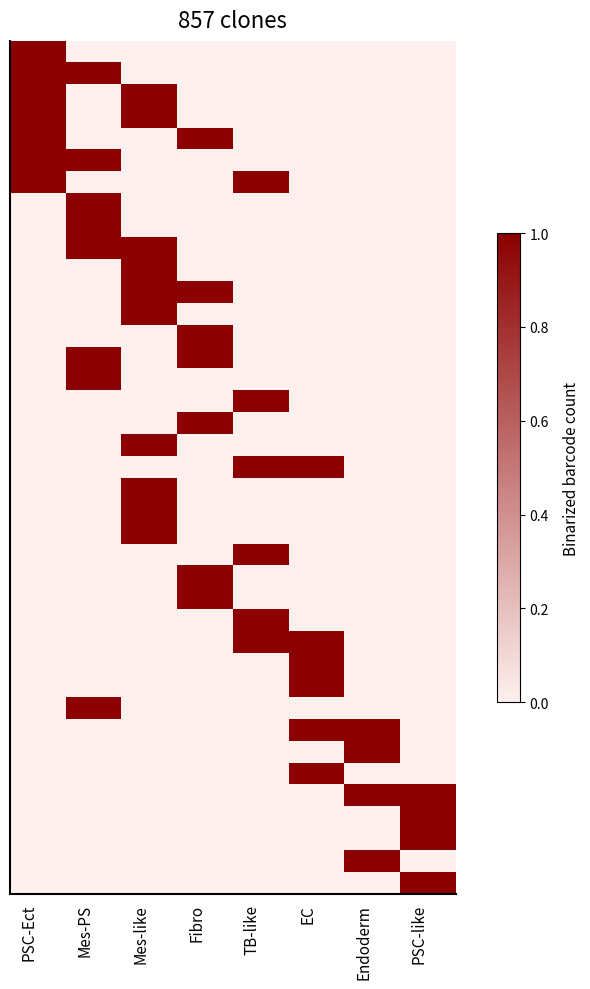

At which category is the sum across all series the highest?

Mes-like